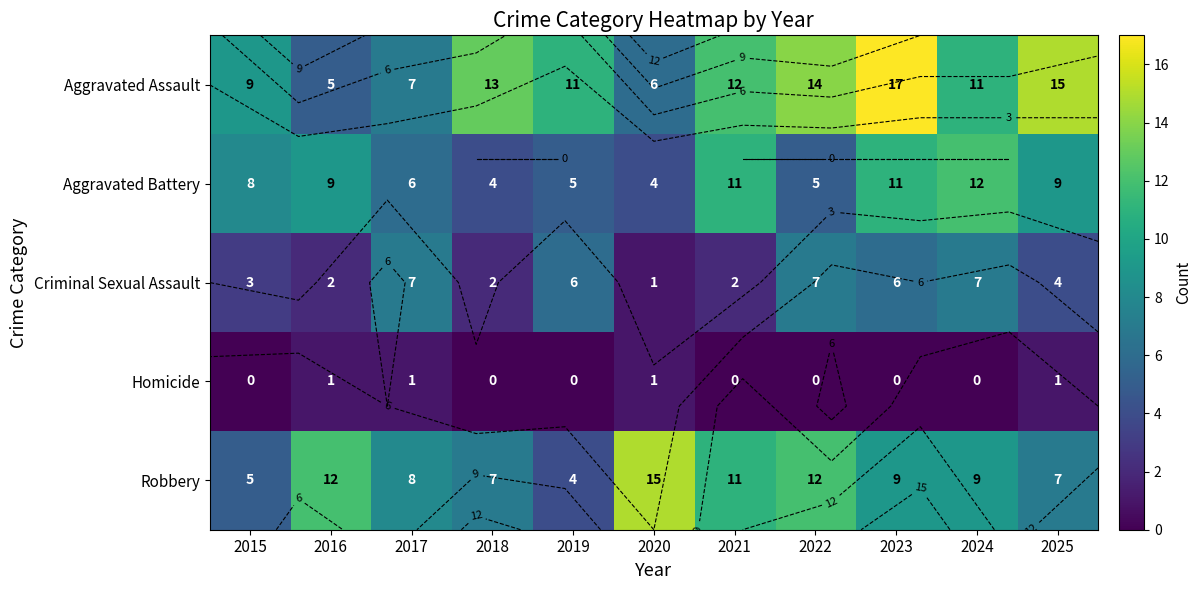

What is the sum of all Criminal Sexual Assault values?

47